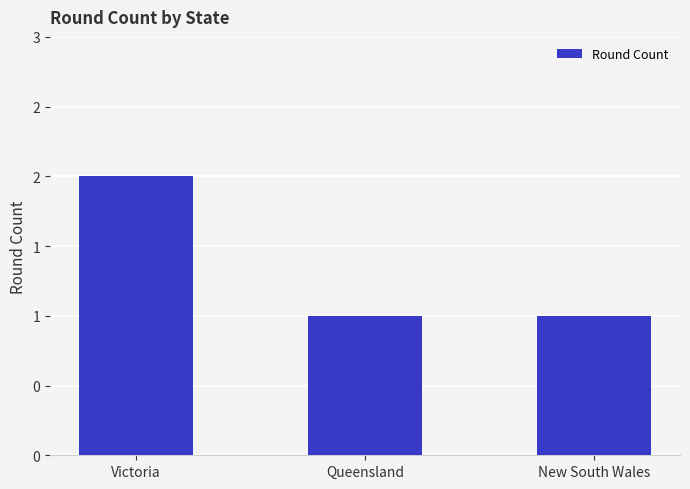

Are the bars horizontal?

No